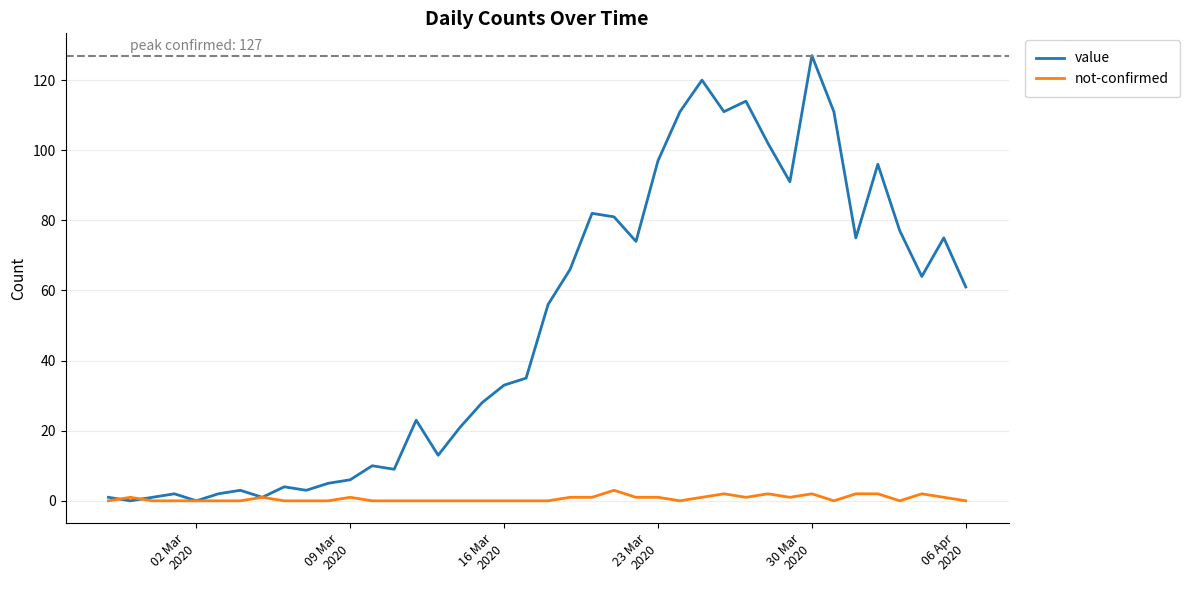

Count the number of data series in this chart.

2